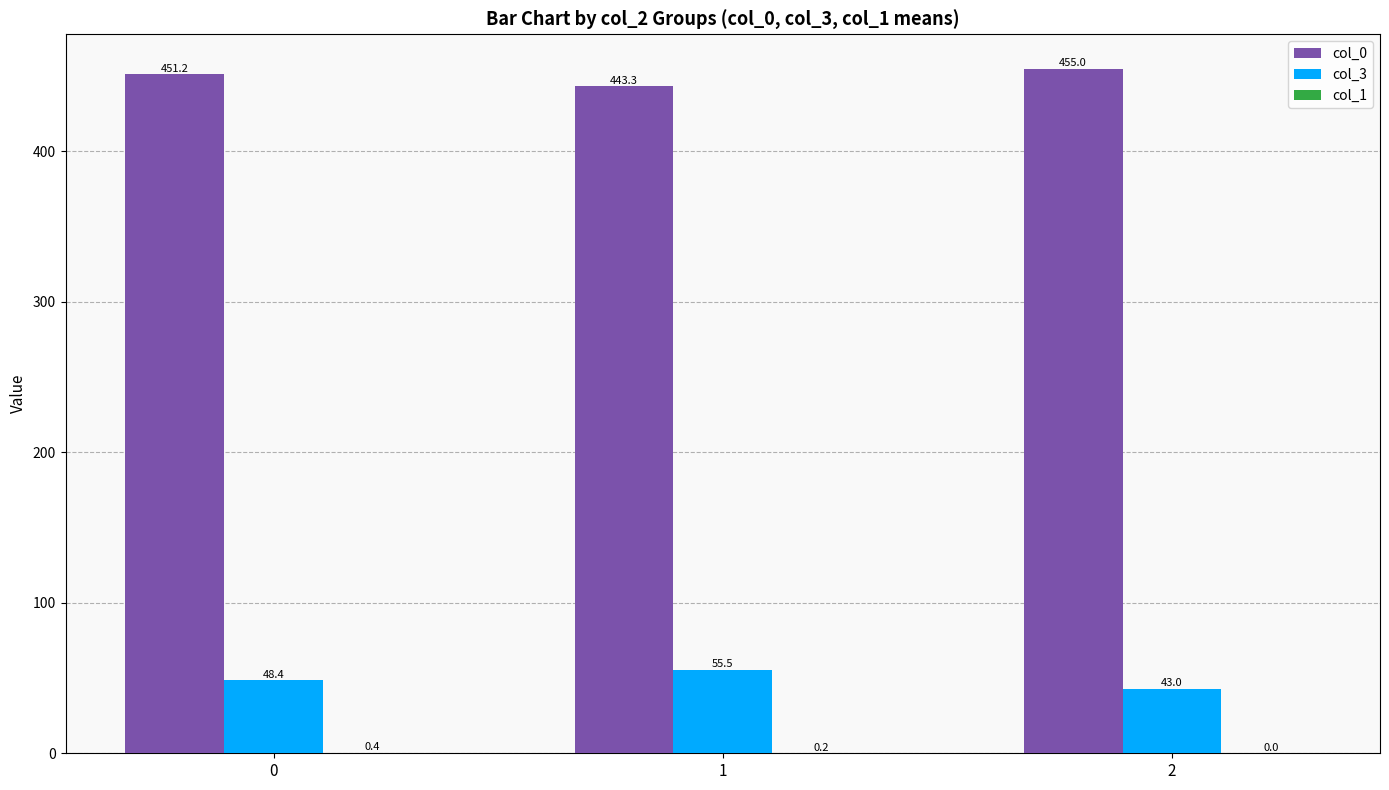

What is the greatest value displayed?

455.0